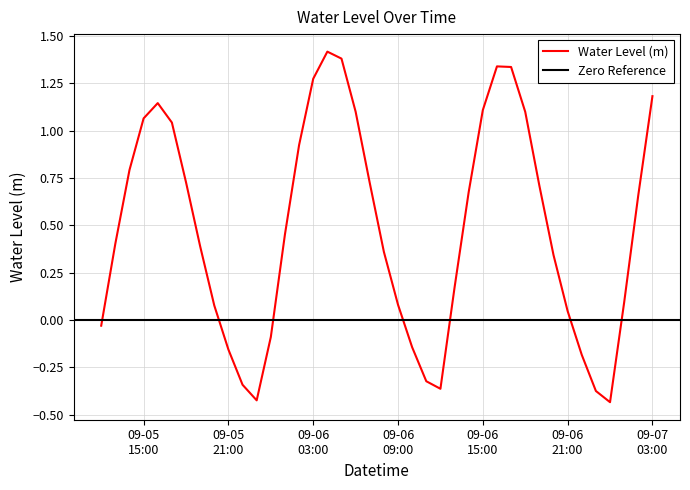

True or false: the data has more than 0 interior local peaks.

True